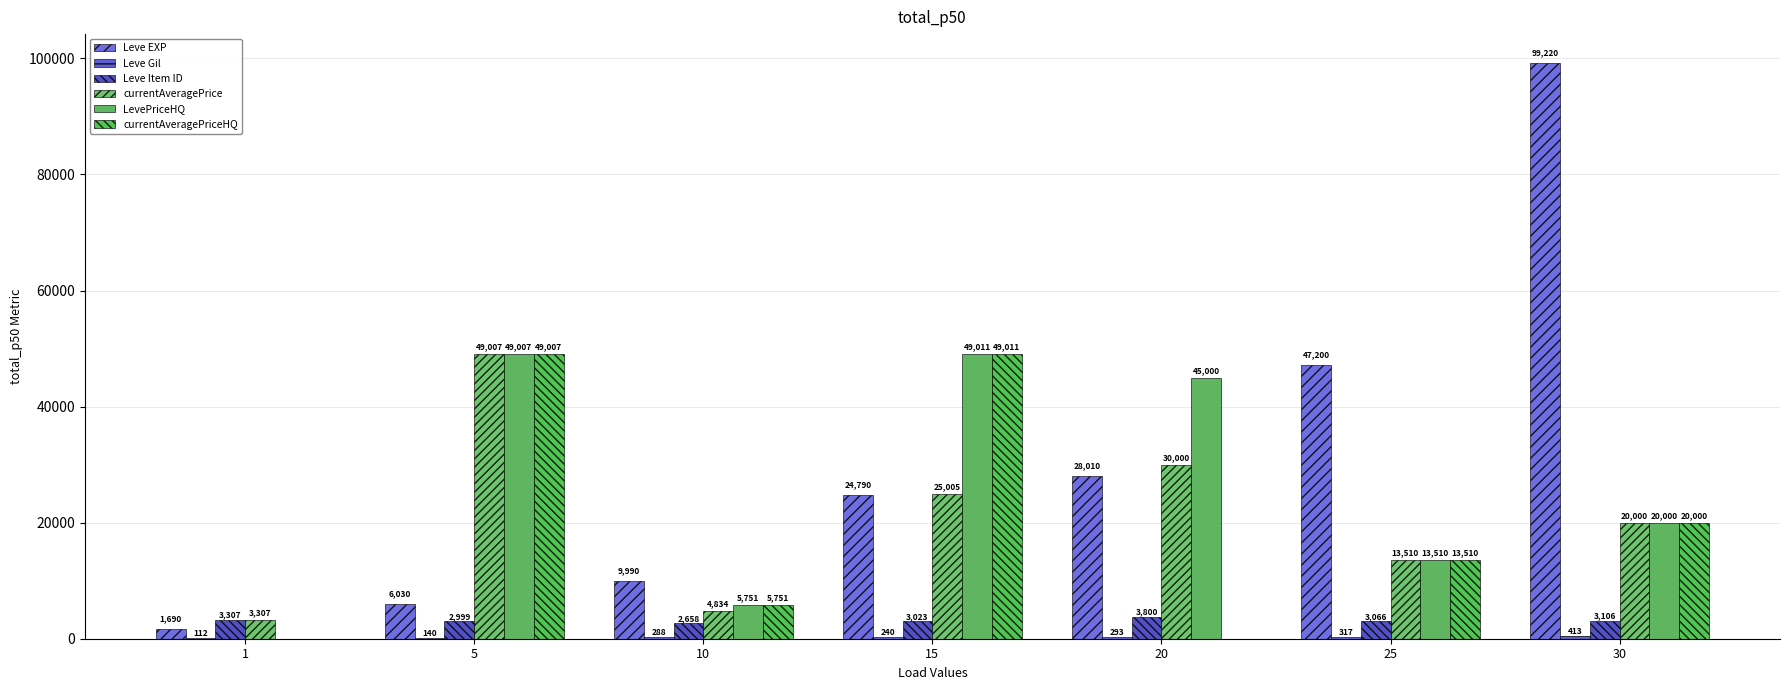

How many groups of bars are there?

7